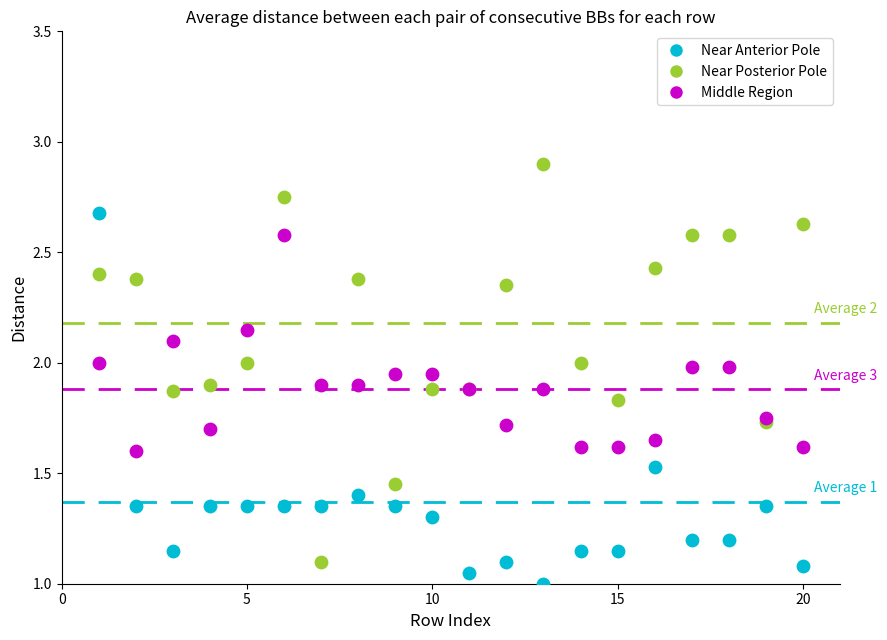

Which series has the largest Y range (max minus min)?

Near Posterior Pole